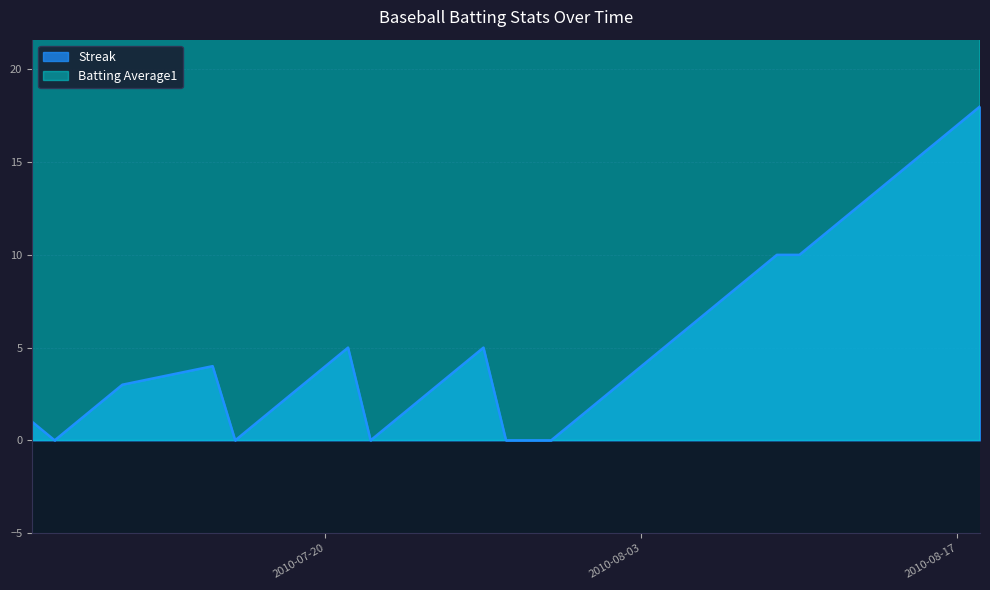

What is the sum of all Streak values?

222